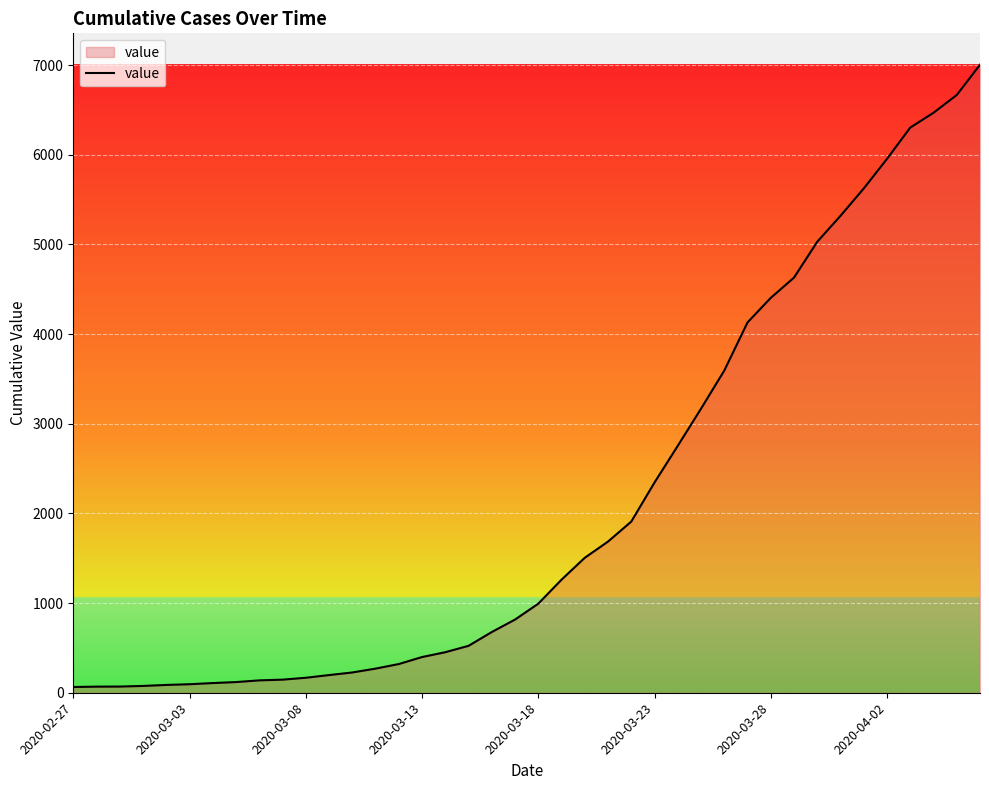

What is the difference between the maximum and minimum values?

6940